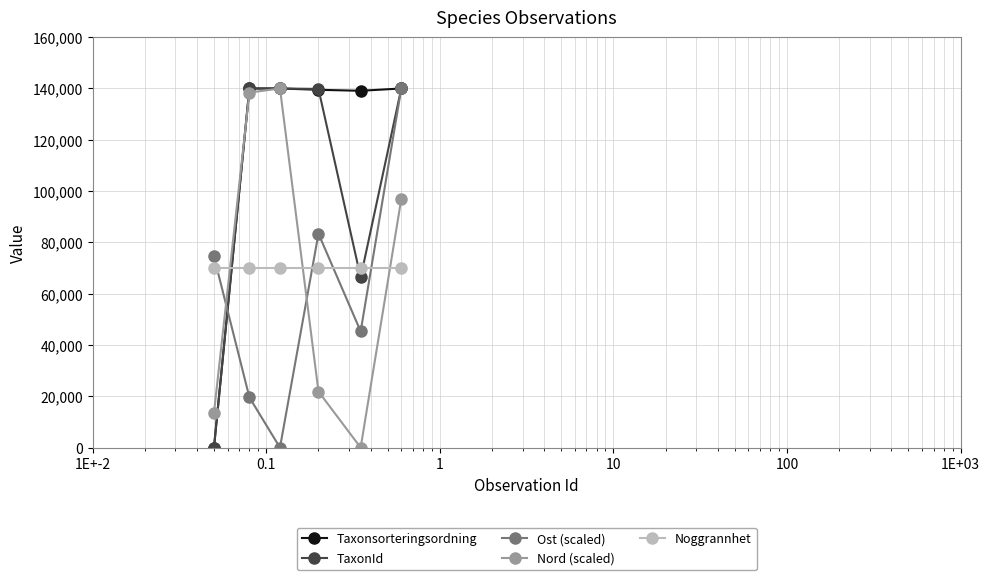

What is the highest value of the Ost (scaled) series?

140000.0